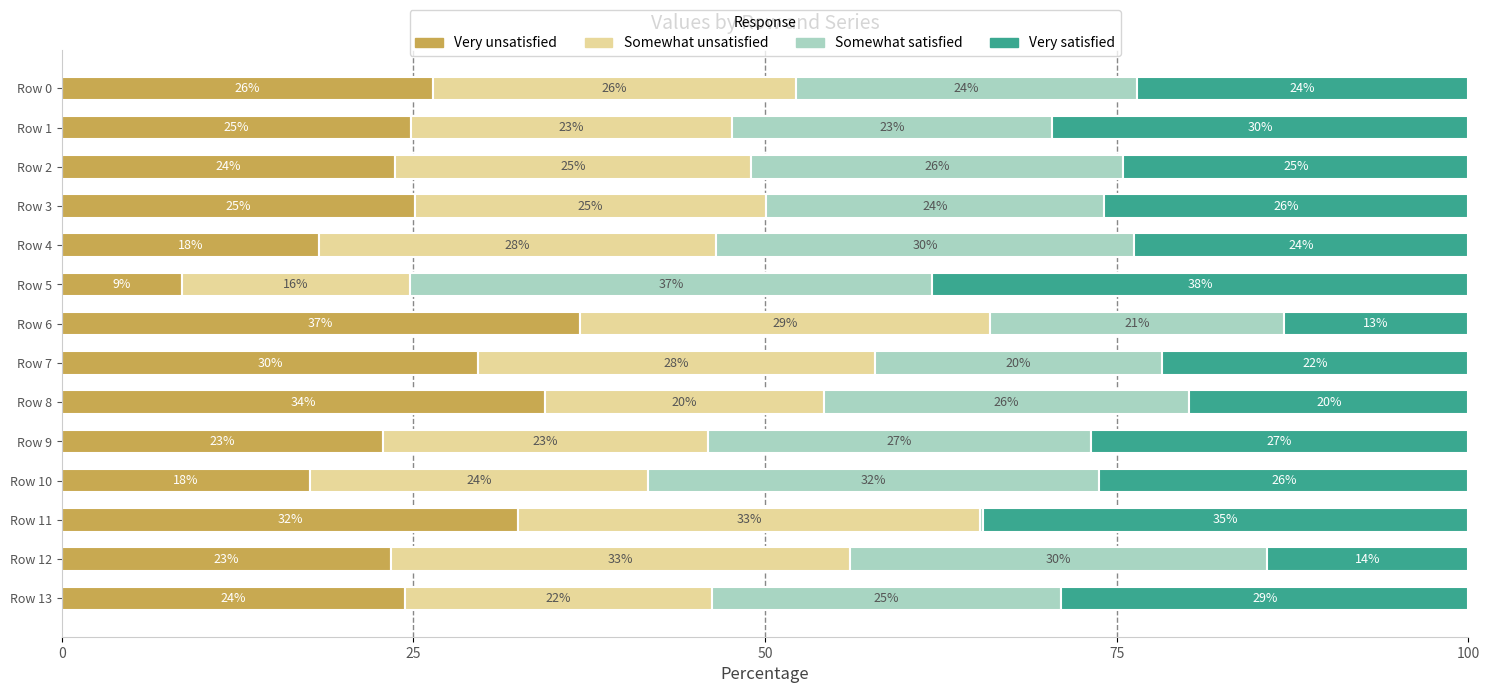

Is it true that Very unsatisfied equals 41.7 at Row 1?

False